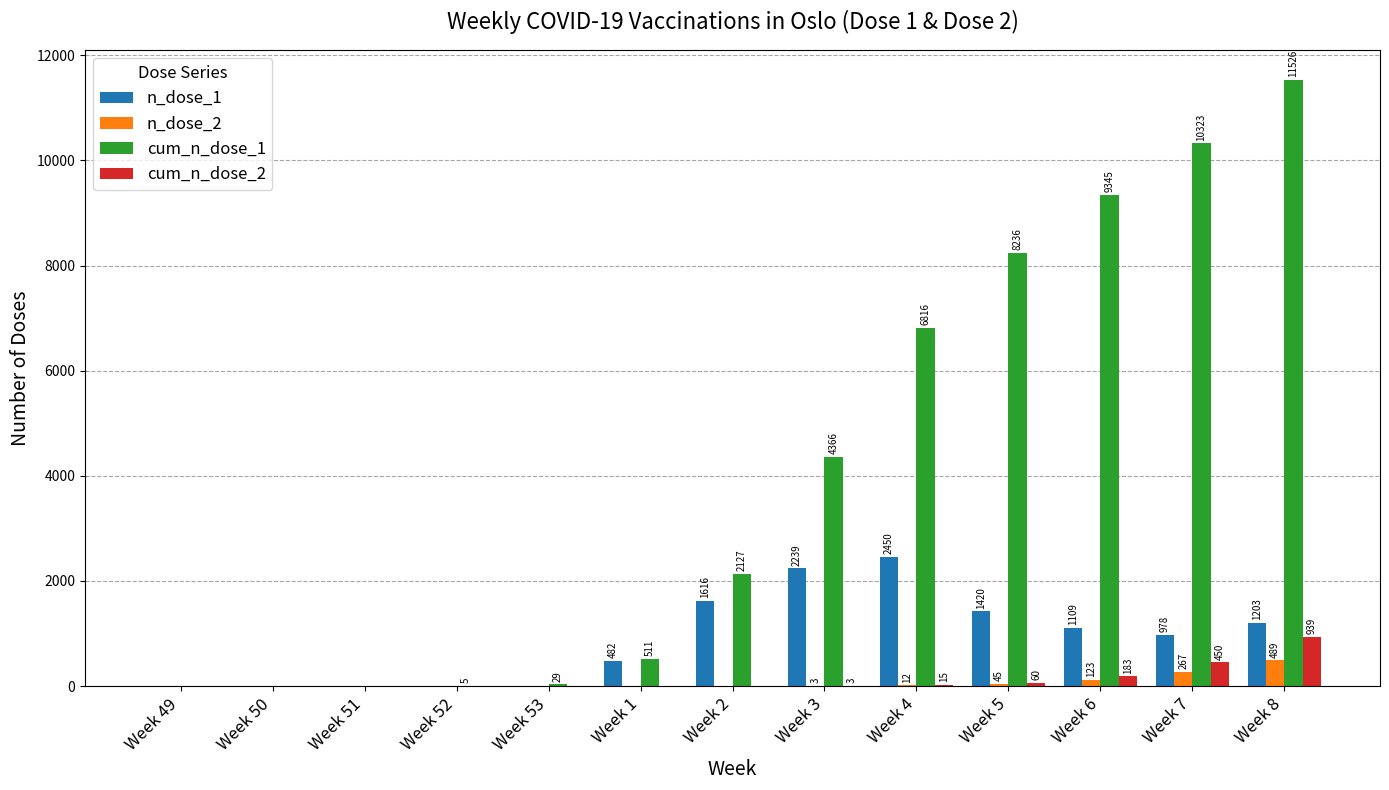

True or false: cum_n_dose_1 has a value of 6816 at Week 4.

True